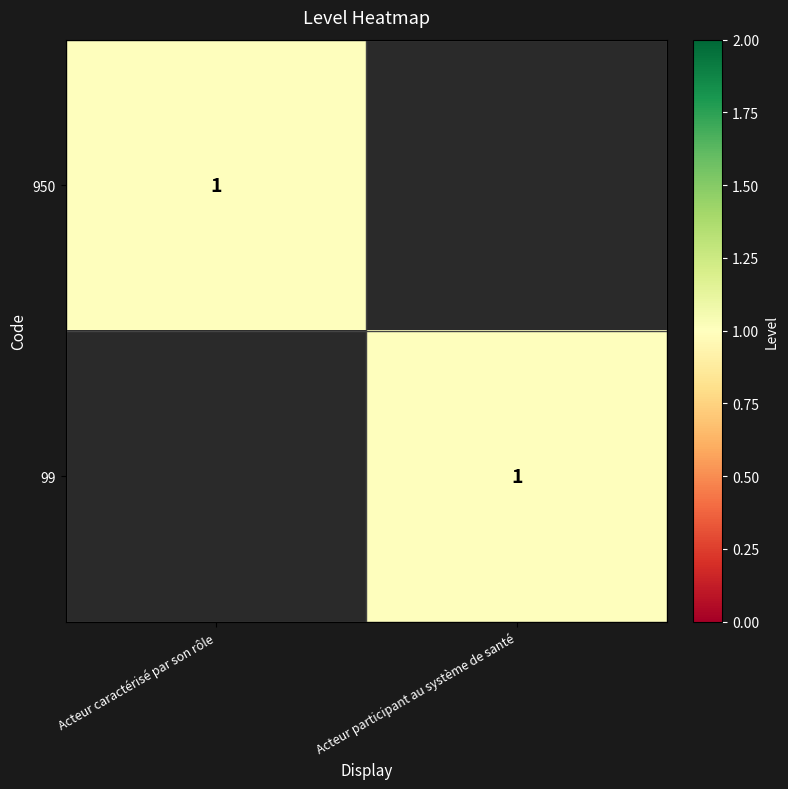

Is it true that 950 equals 1 at Acteur caractérisé par son rôle?

True